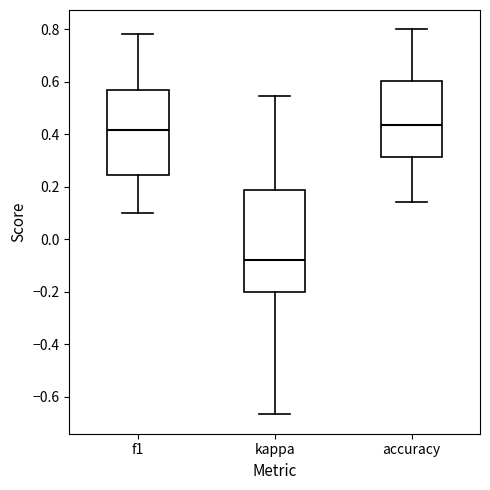

Comparing the boxes themselves (not the whiskers), which one is the tallest?

kappa